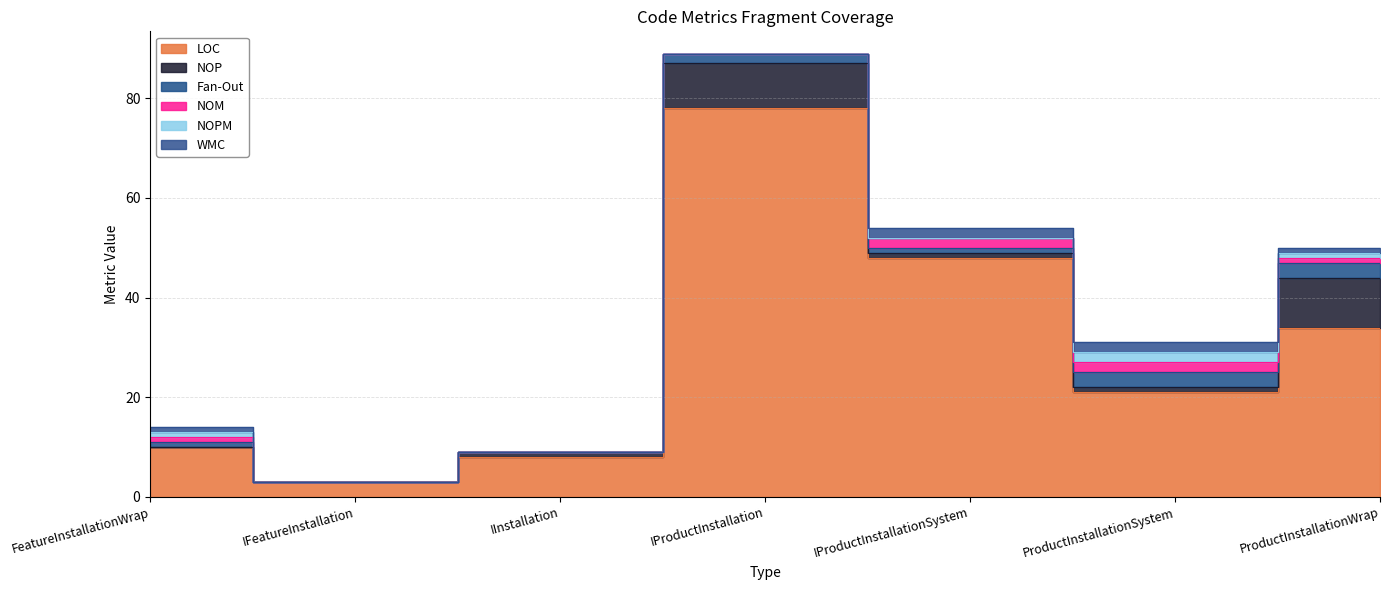

What position from the right is ProductInstallationWrap?

1